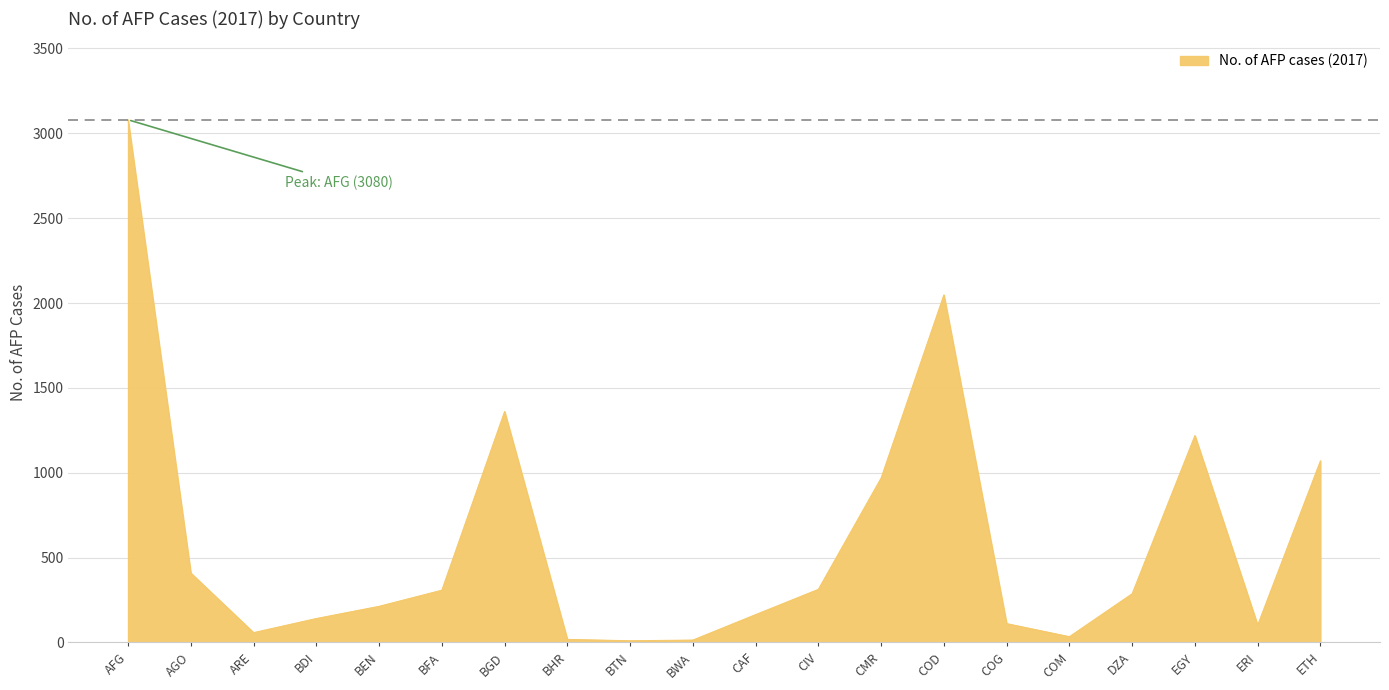

What is the difference between the maximum and minimum values?

3070